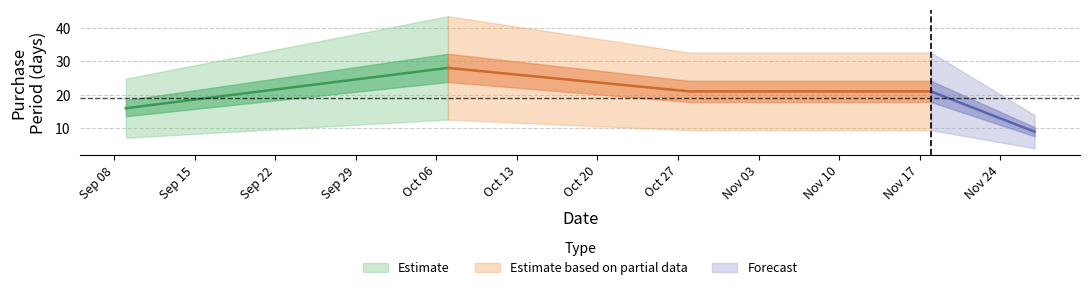

What is the label of the 4th point from the left?

2015-11-18